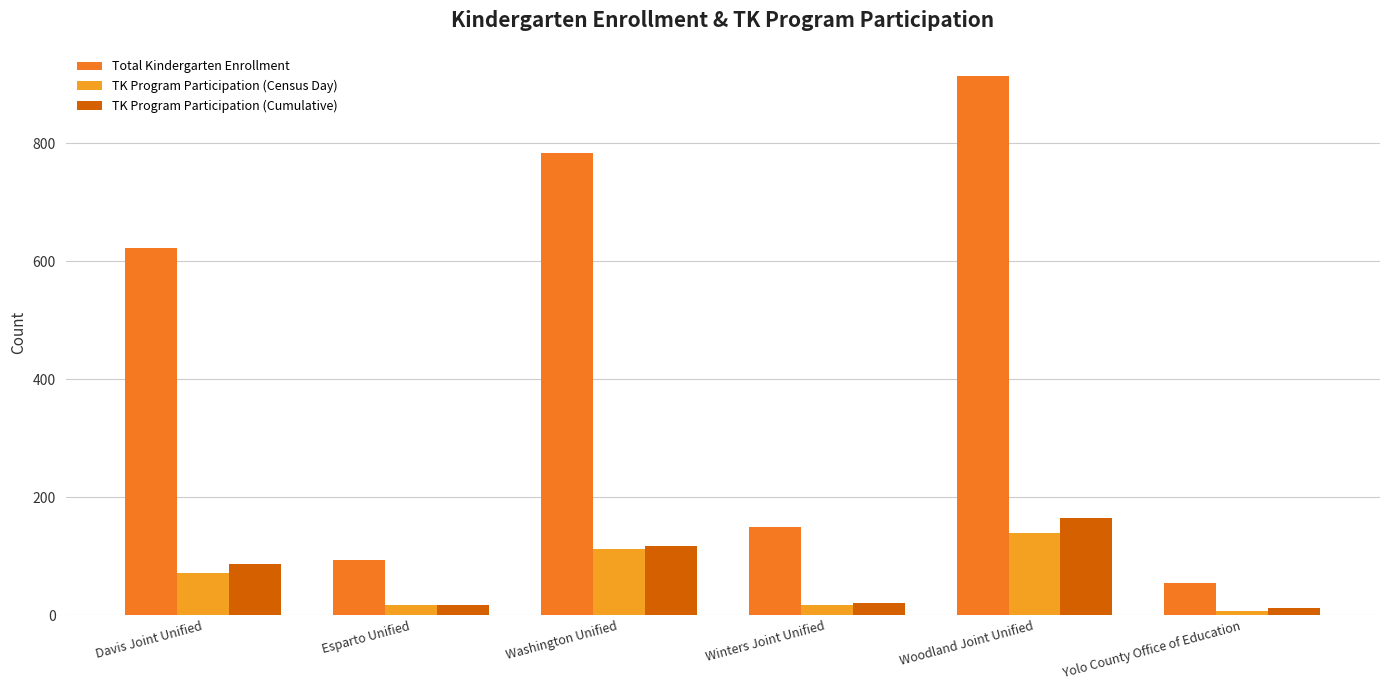

What is the average value of the Total Kindergarten Enrollment series?

436